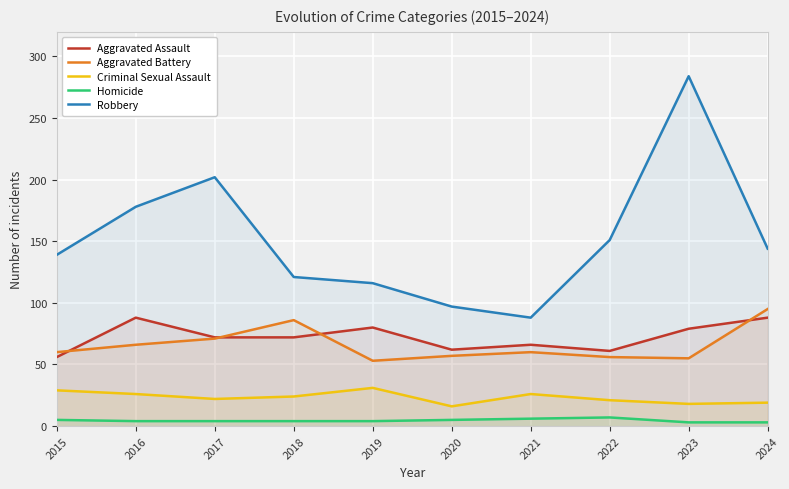

At how many categories does at least one series exceed 275?

1